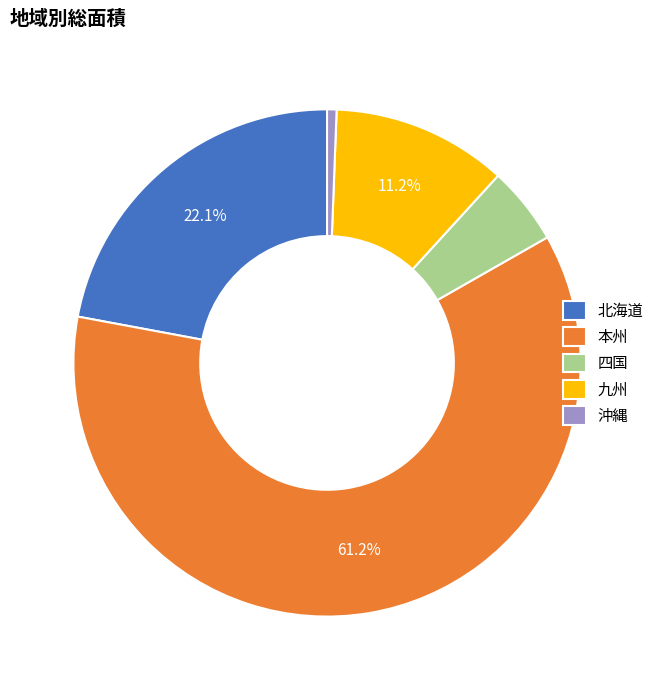

Which has a higher value, 九州 or 北海道?

北海道